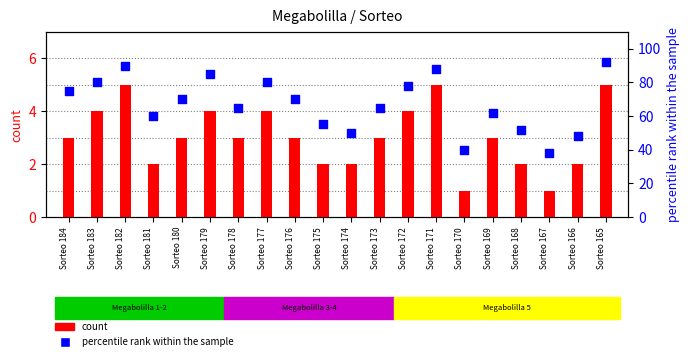

What is the total value across all series at Sorteo 174?

52